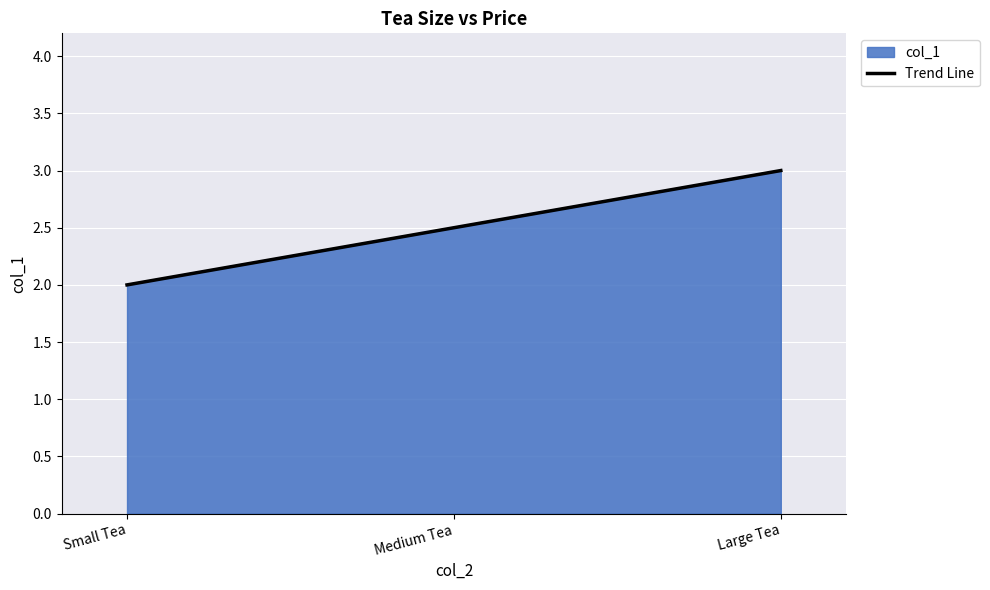

List the labels in order of value, smallest first.

Small Tea, Medium Tea, Large Tea